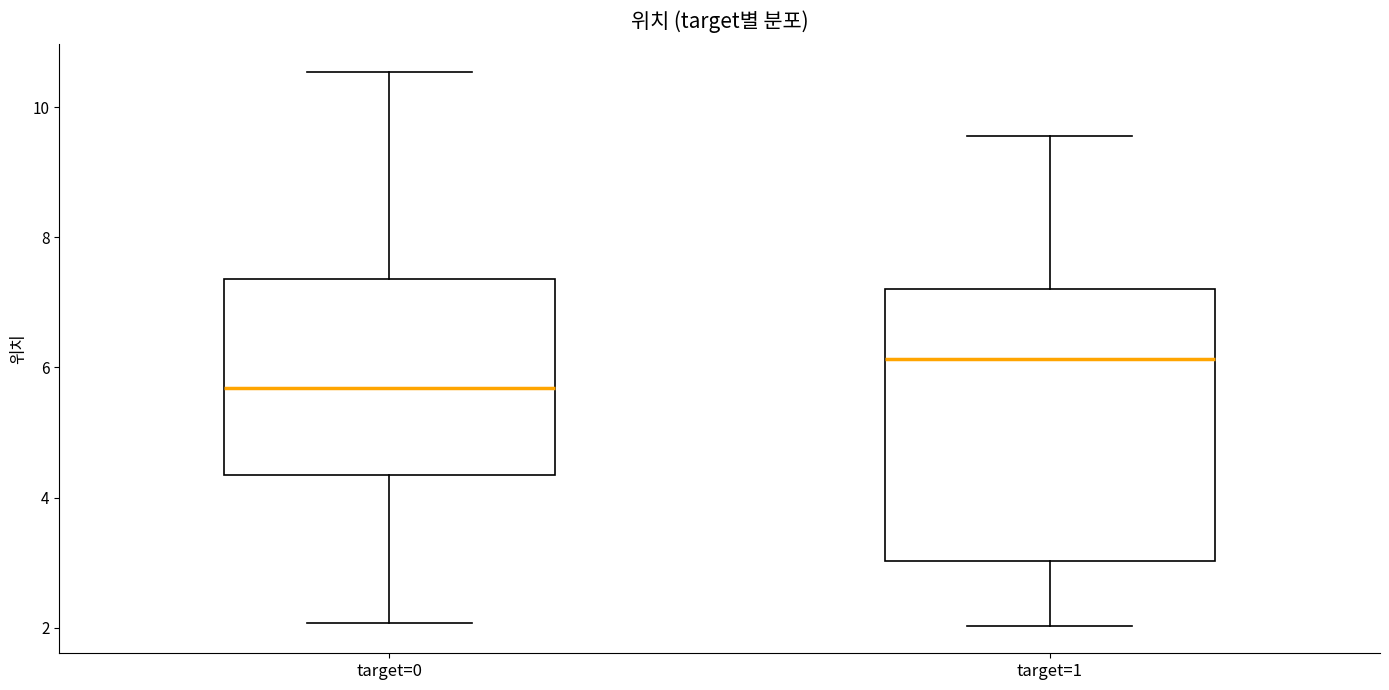

Which box is the tallest, from its lower edge to its upper edge?

target=1